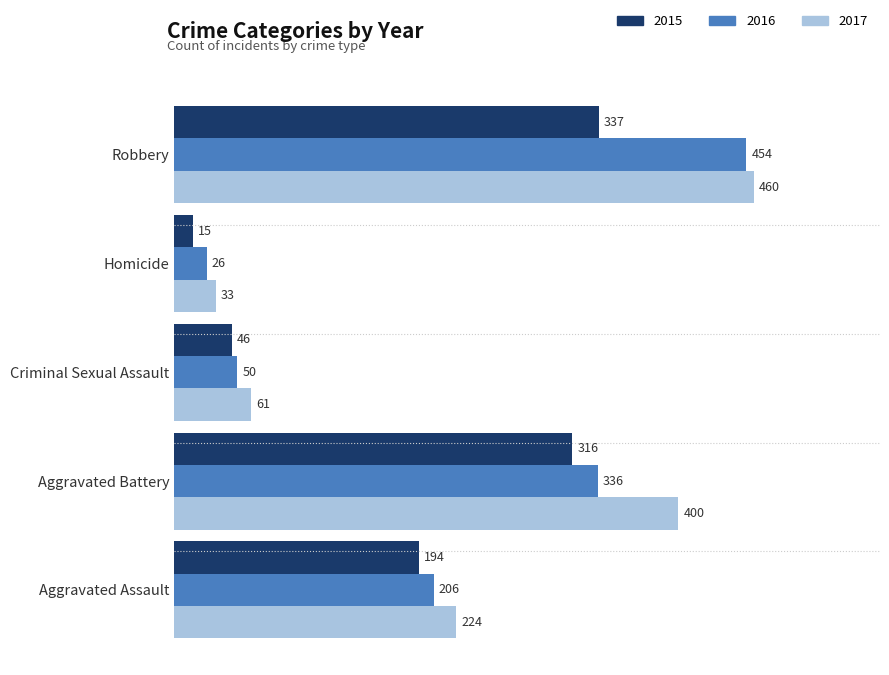

At how many categories does at least one series exceed 262?

2